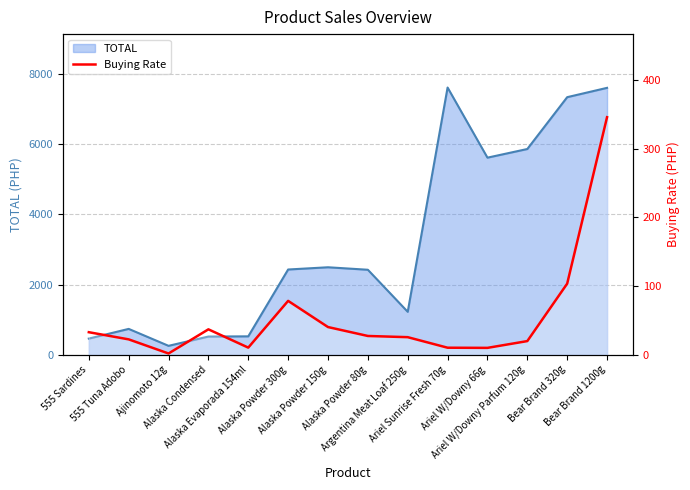

Is it true that the value at Ajinomoto 12g is 1.2?

False